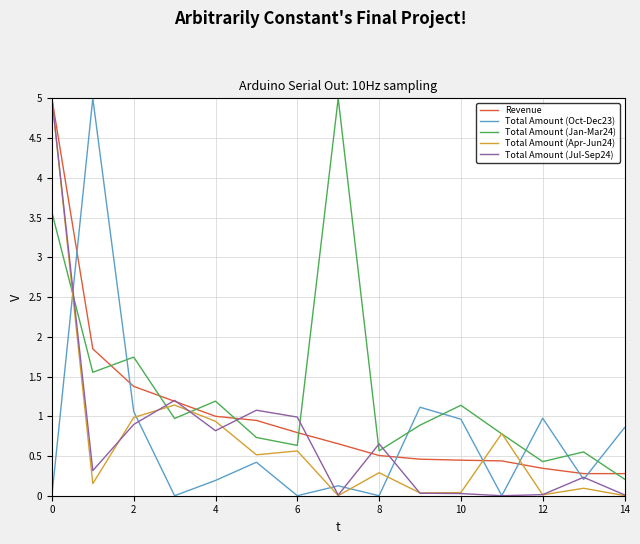

Which series has the largest total across all categories?

Total Amount (Jan-Mar24)